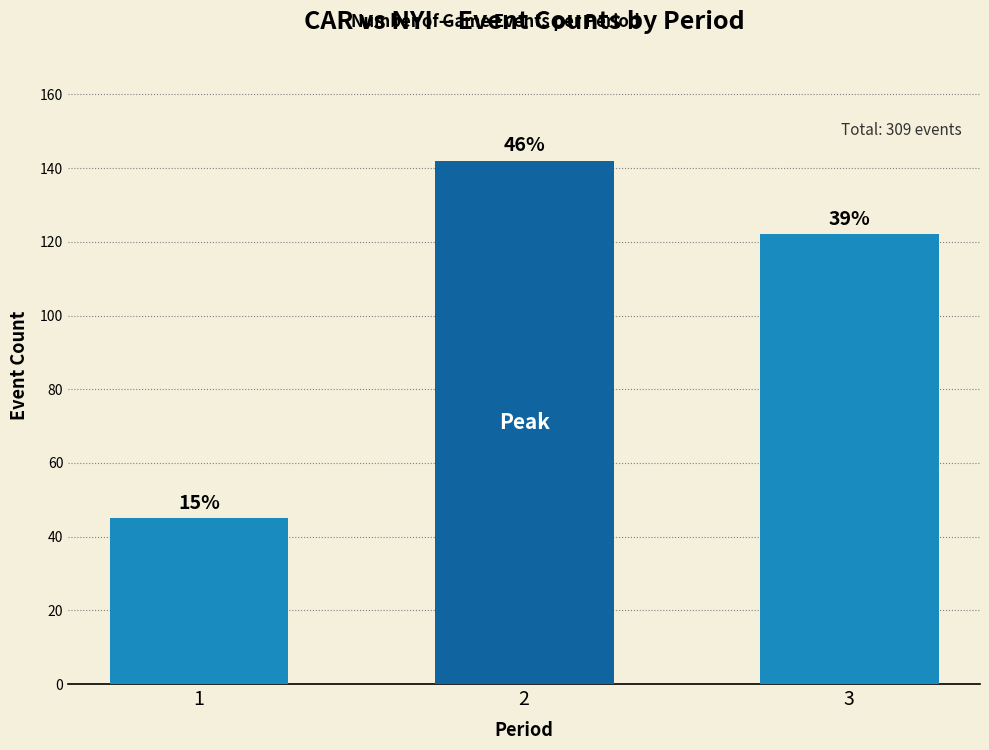

Does the chart contain stacked bars?

No